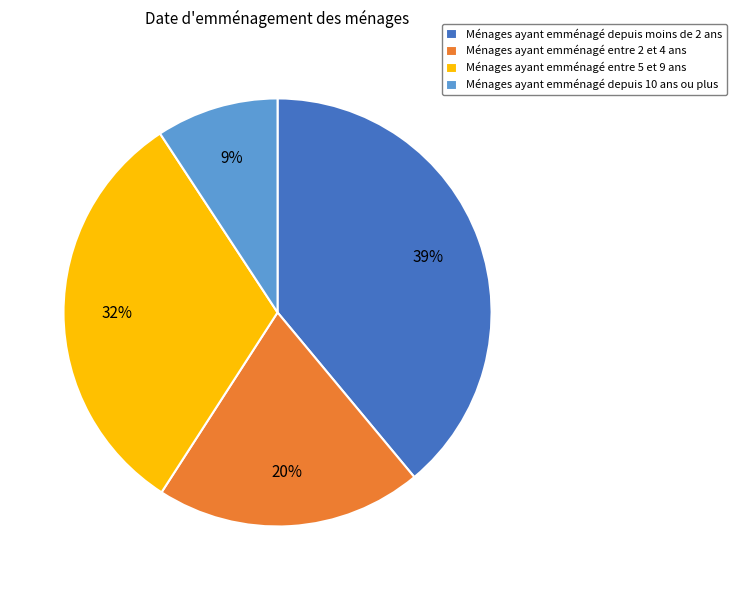

The Ménages ayant emménagé depuis moins de 2 ans slice represents 39% of the pie. True or false?

True